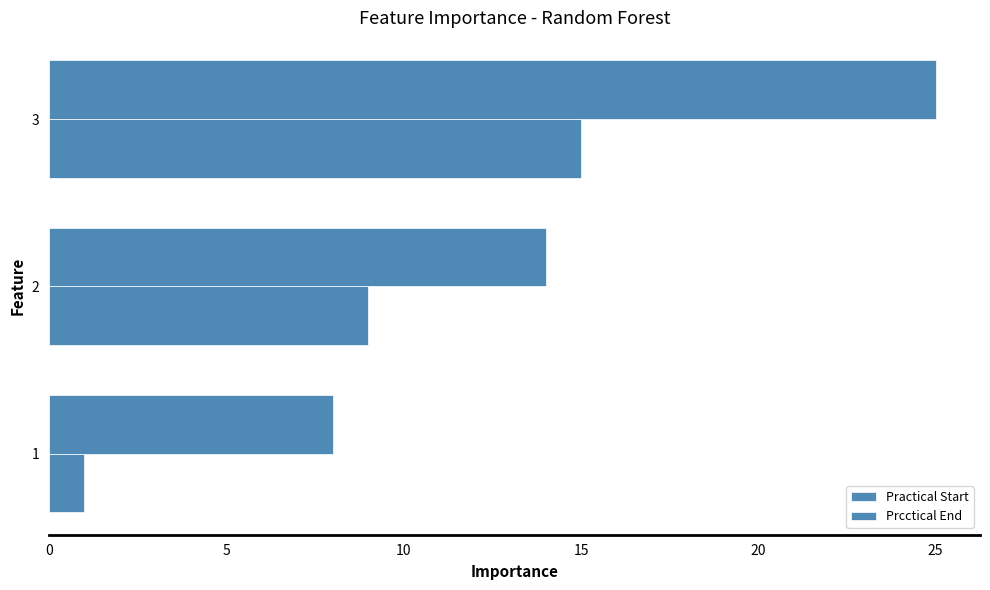

How many values in the Practical Start series are below 9?

1